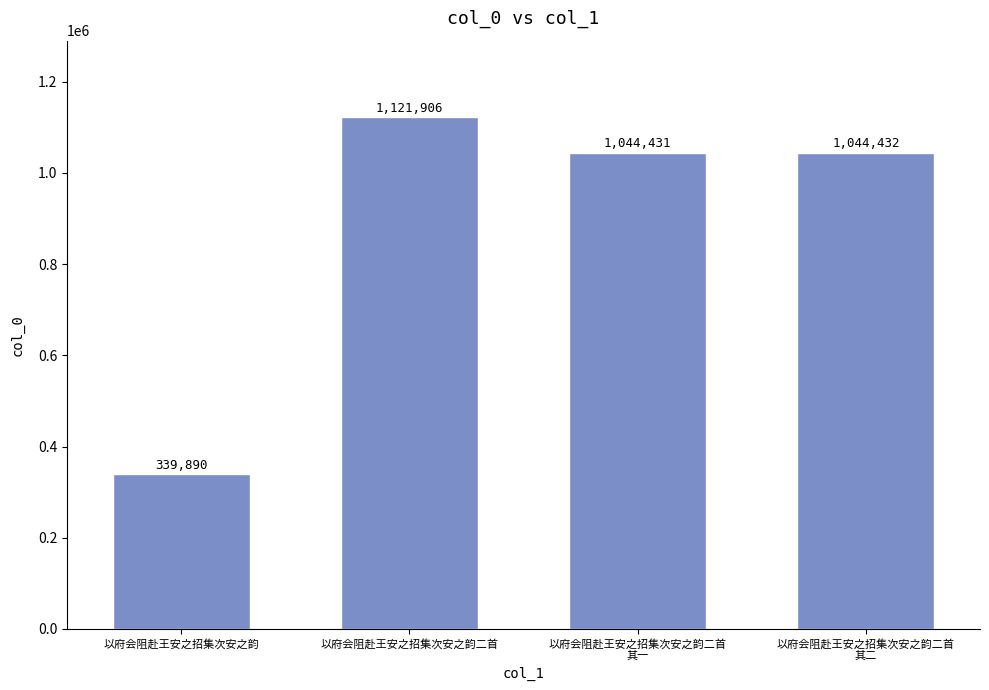

What is the value of the 2nd bar from the left?

1121906